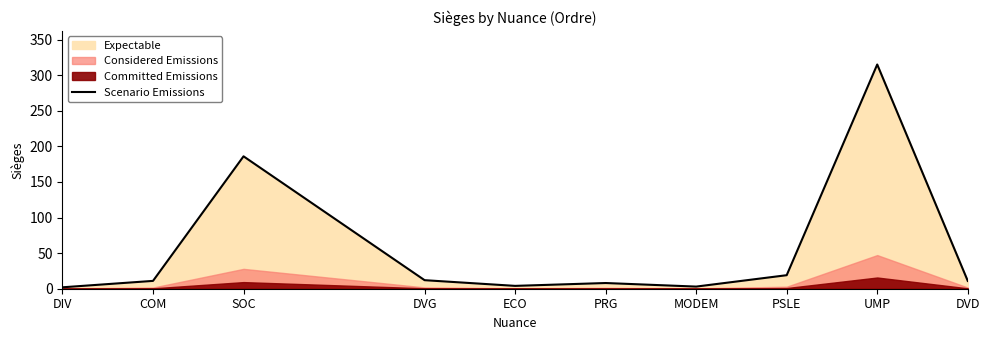

What is the maximum value for Scenario Emissions?

315